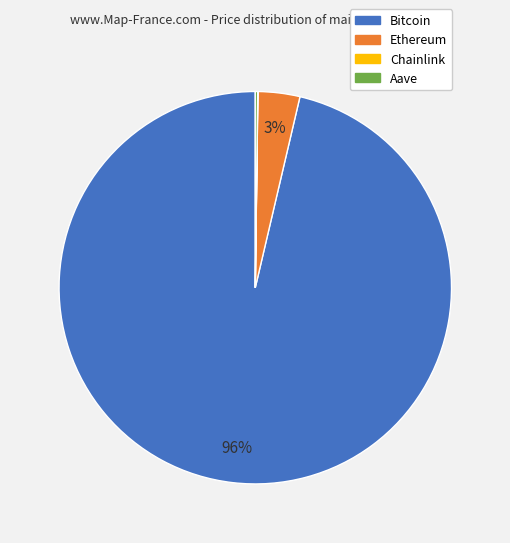

Is there any slice that represents more than half of the pie?

Yes